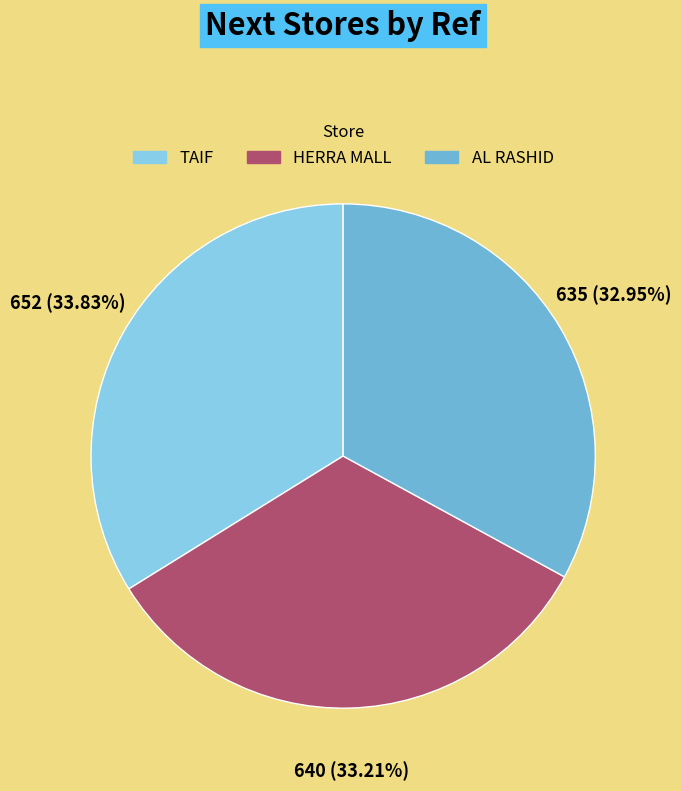

Does any single category account for the majority?

No